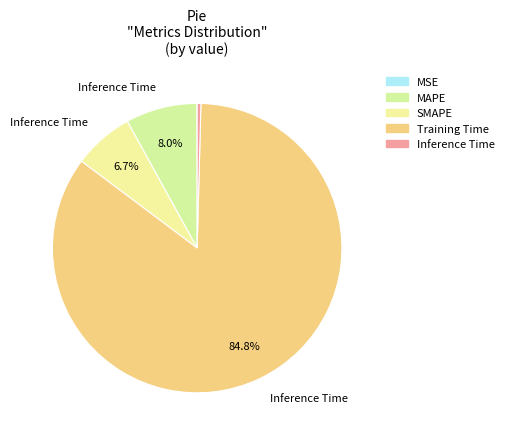

How many slices are in this pie chart?

5